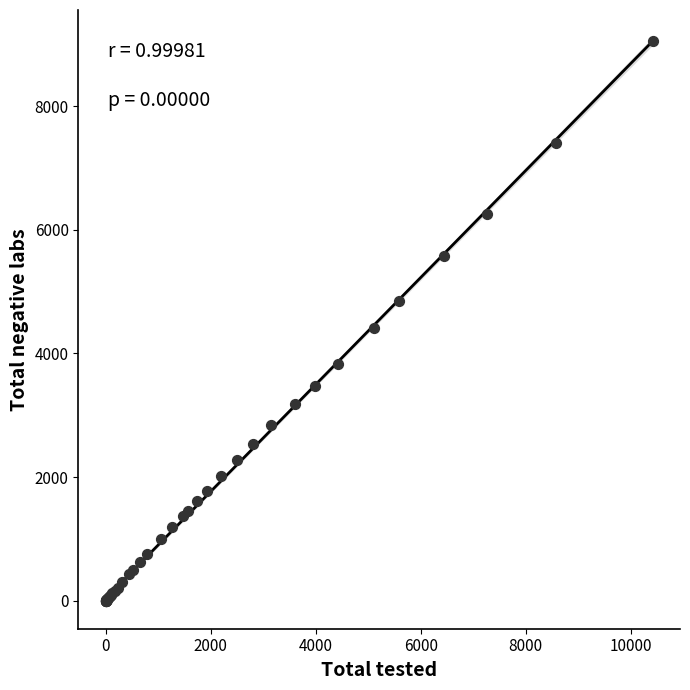

What Y value in the scatter plot is closest to 4532?

4412